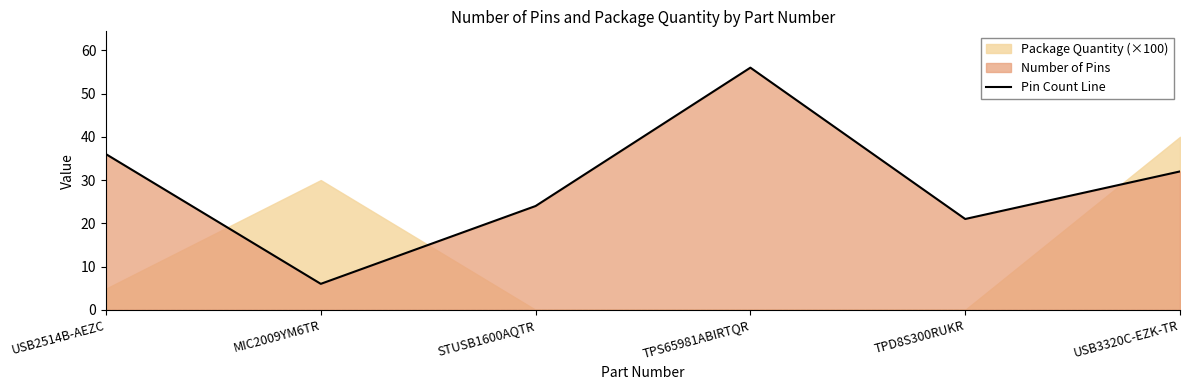

Reading left to right, extract all data points from this chart.

36	6	24	56	21	32